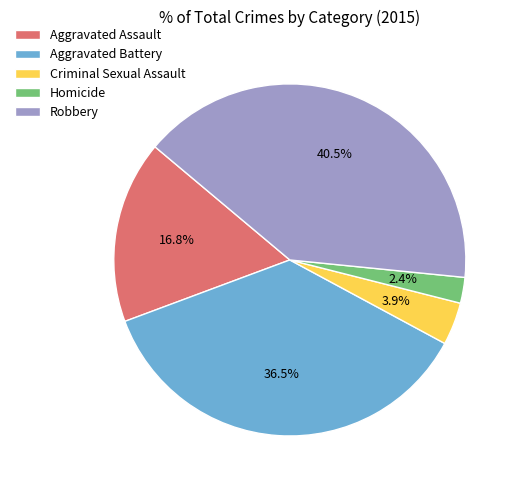

Is the sum of Criminal Sexual Assault and Aggravated Battery greater than half?

No